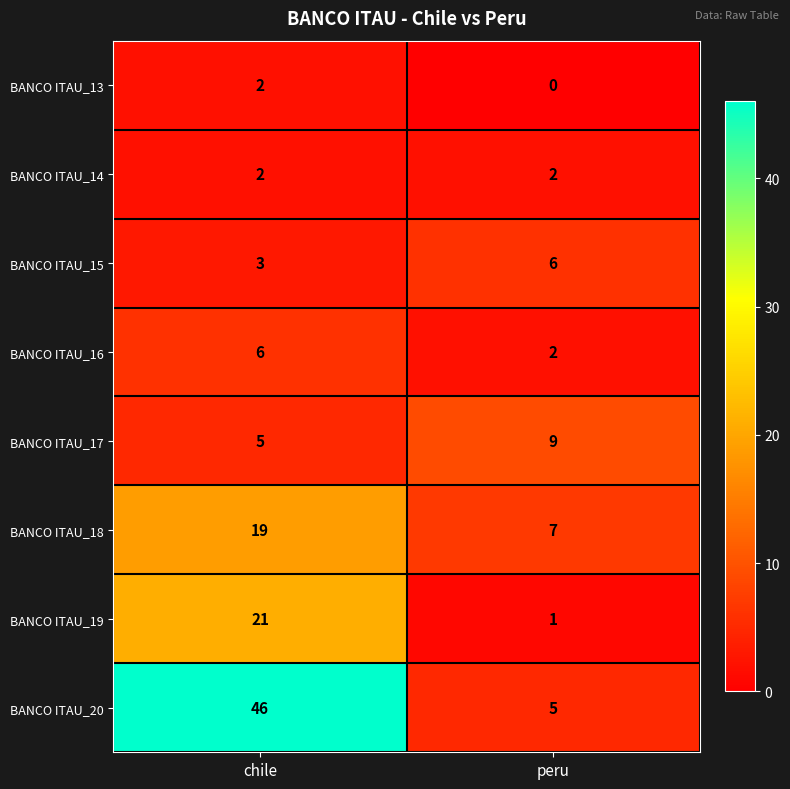

Reading left to right, list all the values displayed in this chart.

BANCO ITAU_13: chile=2	peru=0
BANCO ITAU_14: chile=2	peru=2
BANCO ITAU_15: chile=3	peru=6
BANCO ITAU_16: chile=6	peru=2
BANCO ITAU_17: chile=5	peru=9
BANCO ITAU_18: chile=19	peru=7
BANCO ITAU_19: chile=21	peru=1
BANCO ITAU_20: chile=46	peru=5